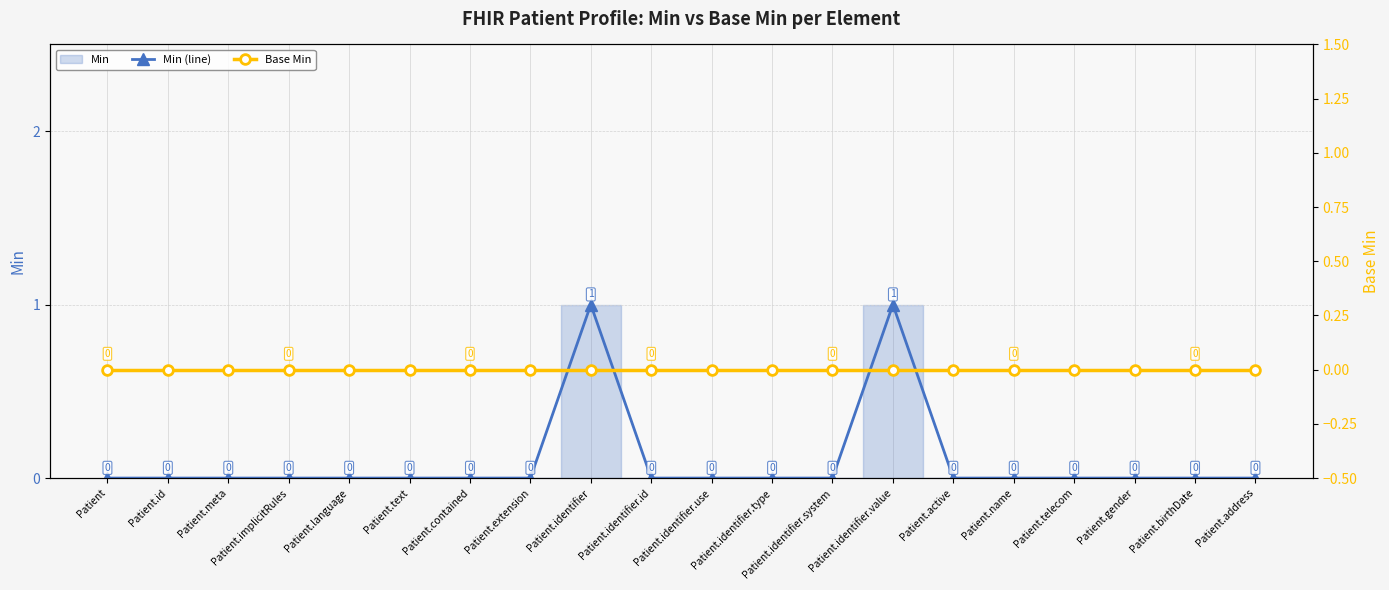

Which has a higher value, Patient.text or Patient.meta?

Patient.text